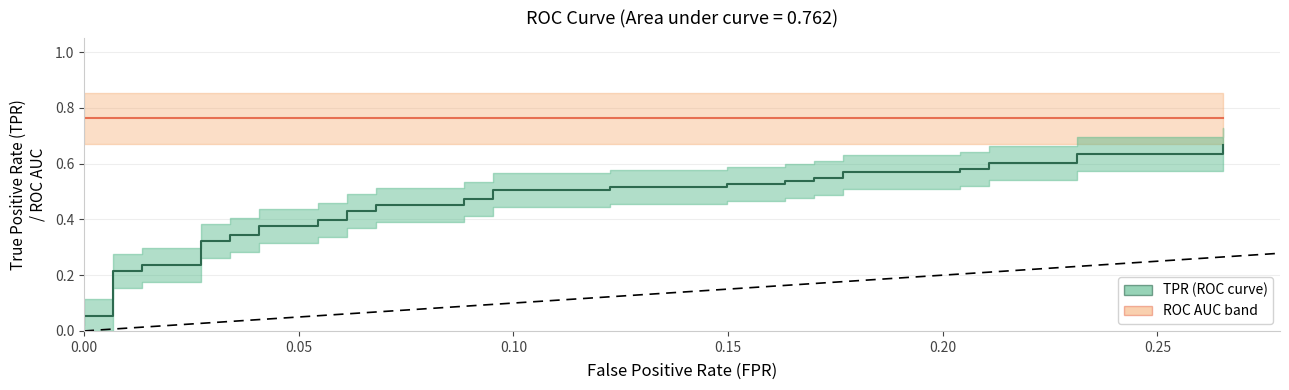

Is the value of TPR (ROC curve) at 11 greater than the value of ROC AUC (0.762) at 22?

No